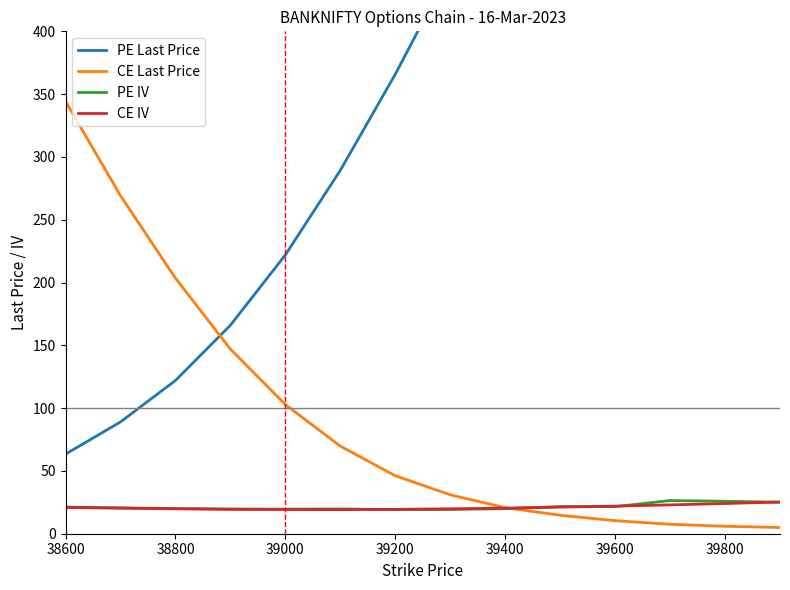

Is it true that CE Last Price equals 20.8 at 39400?

True